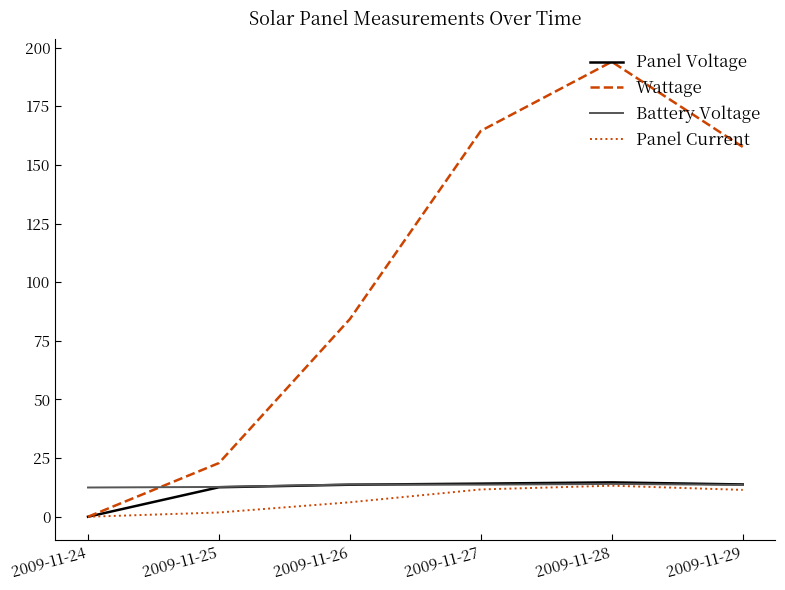

At how many categories does at least one series exceed 109?

3